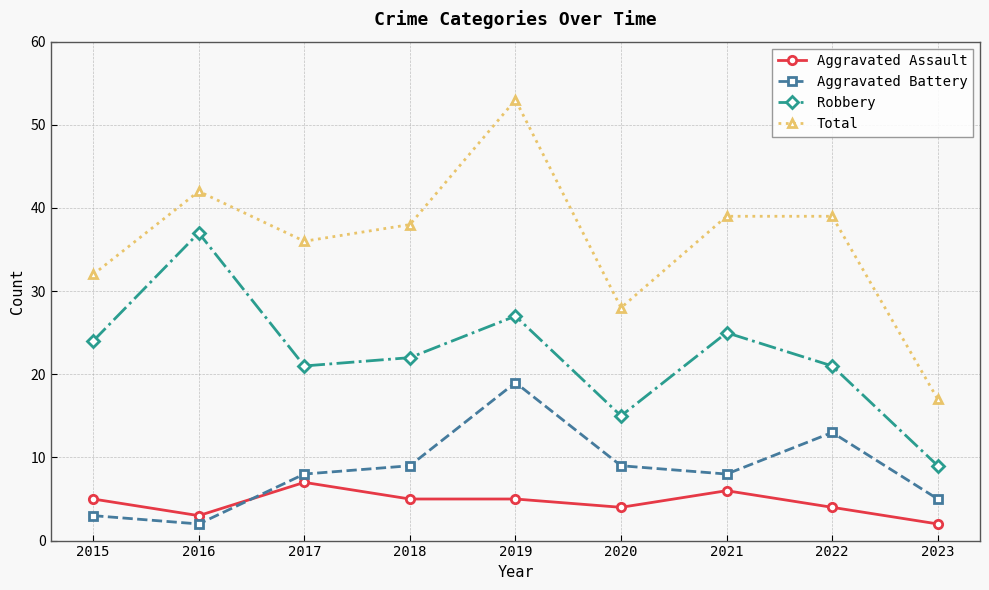

In Aggravated Battery, how many points are higher than both neighbors (excluding endpoints)?

2